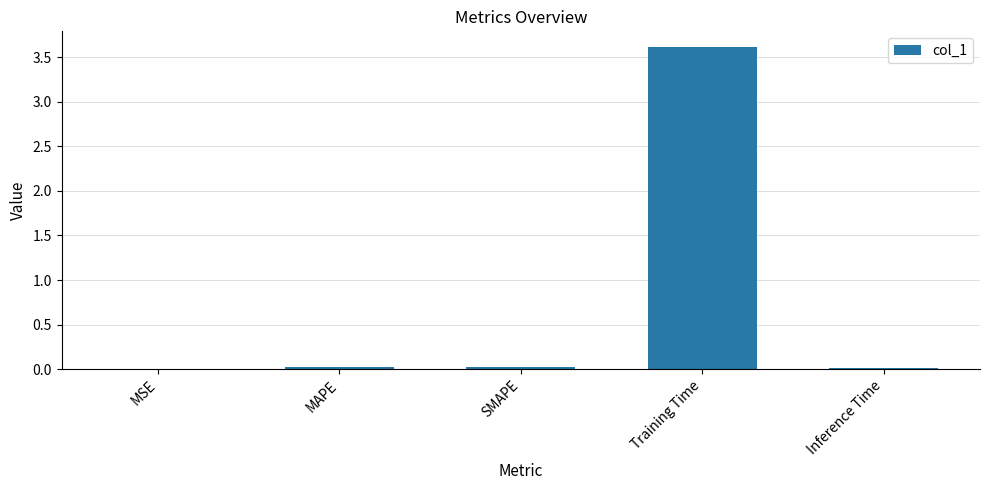

Which has a higher value, SMAPE or Training Time?

Training Time